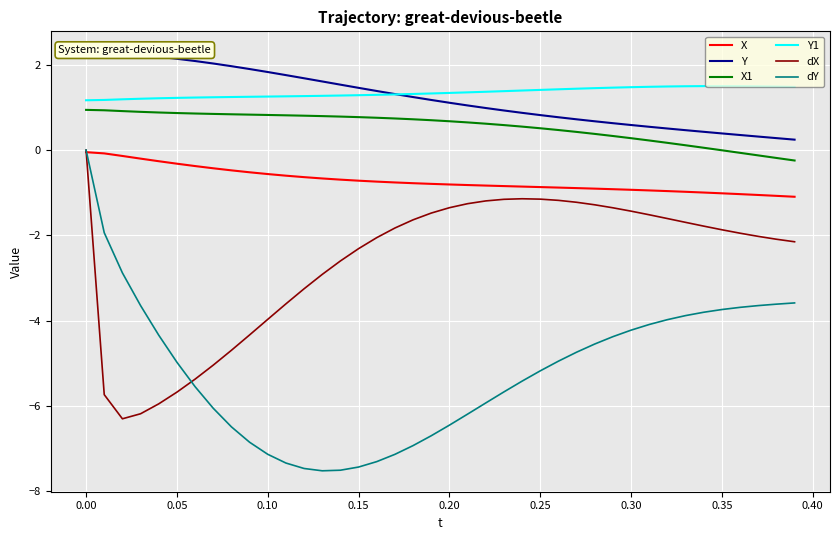

What is the minimum value for dY?

-7.5